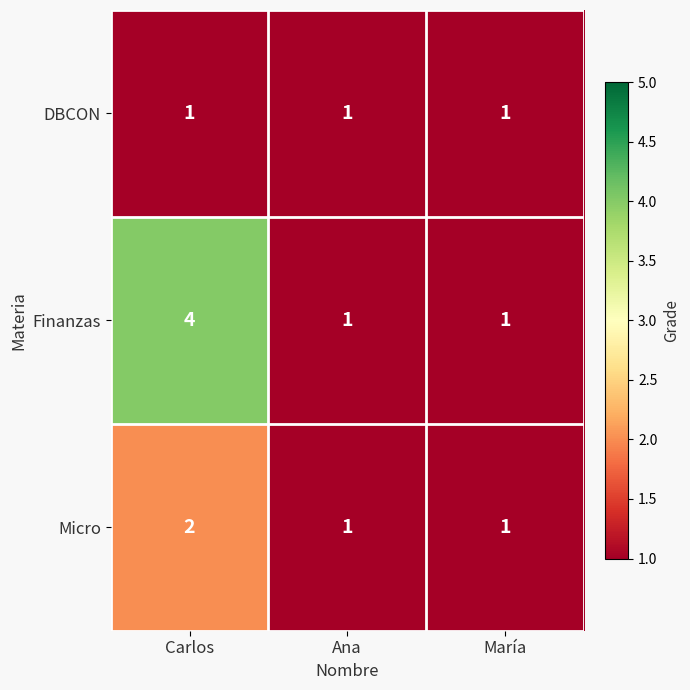

The Micro series shows 1 at Ana. True or false?

True